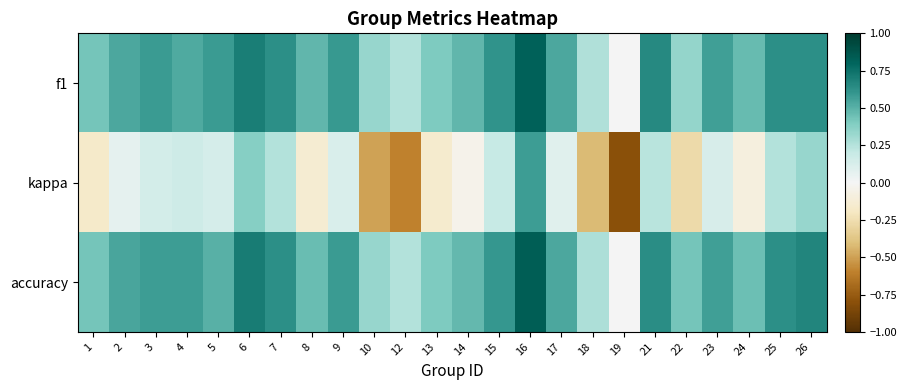

Which series has the largest total across all categories?

accuracy